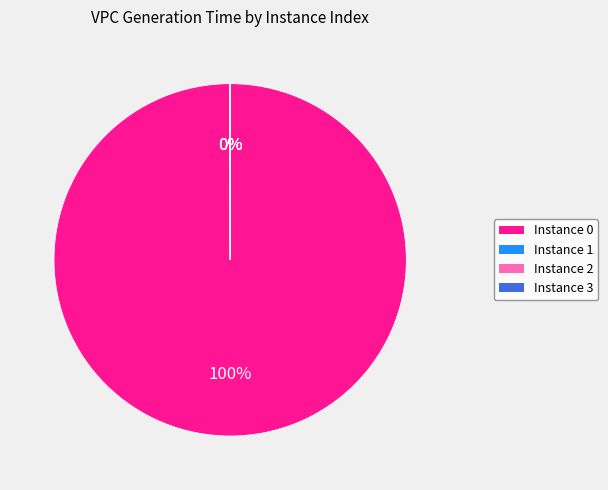

To the nearest percent, what is the difference between the largest and smallest slice percentages?

100%